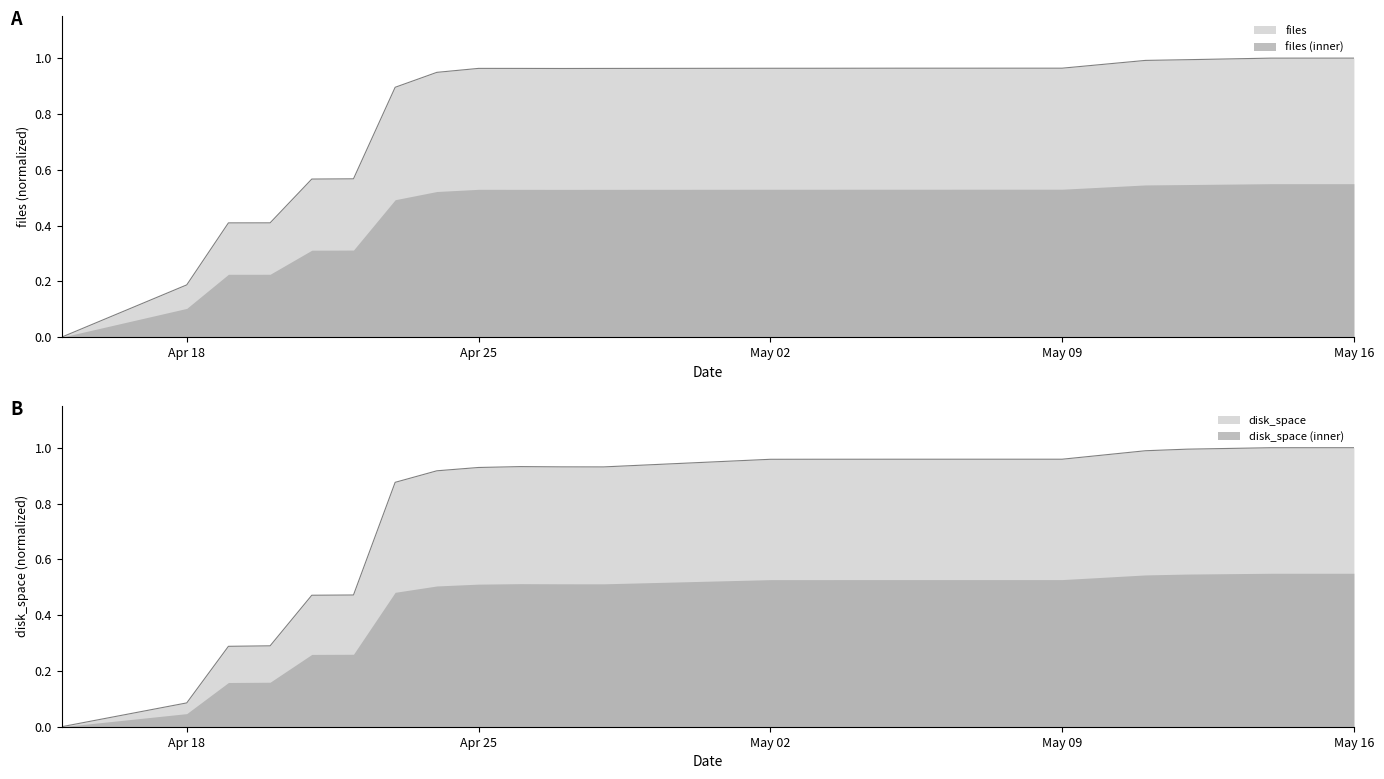

How many positive values does the disk_space series have?

19